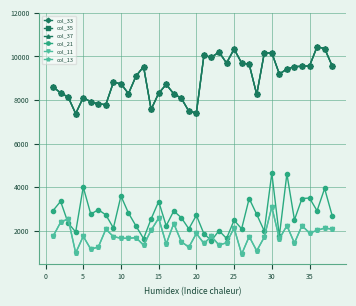

At which label does col_11 reach its peak?

30